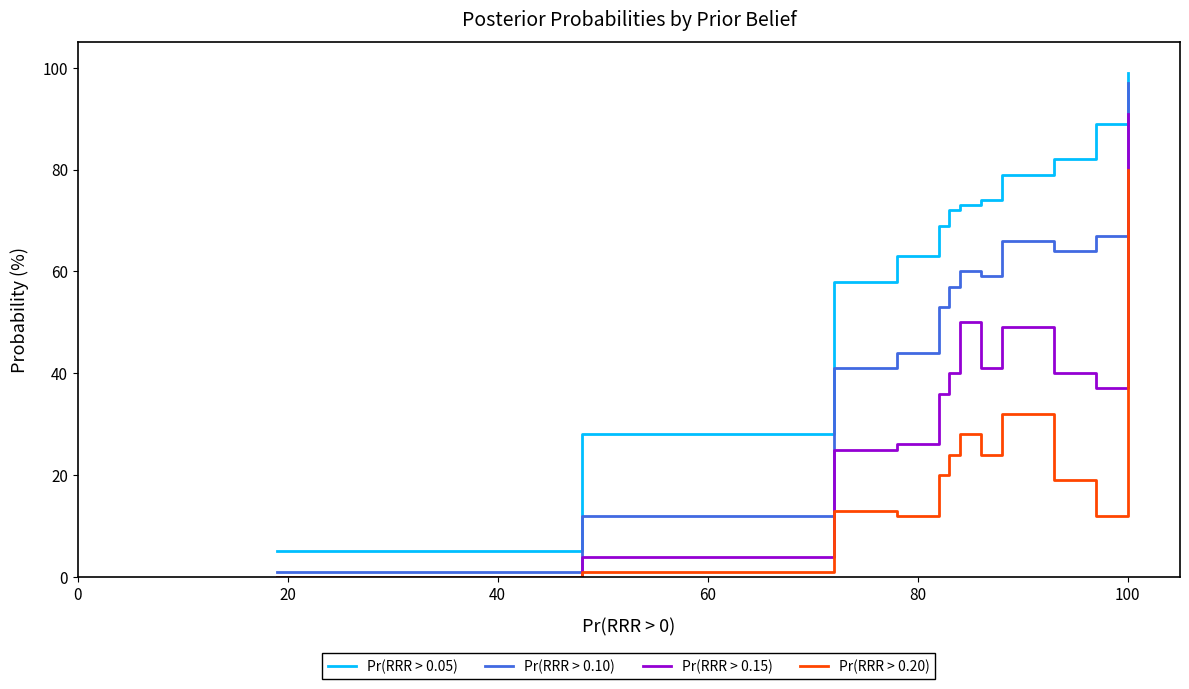

List the series in order of their peak value, lowest first.

Pr(RRR > 0.20), Pr(RRR > 0.15), Pr(RRR > 0.10), Pr(RRR > 0.05)